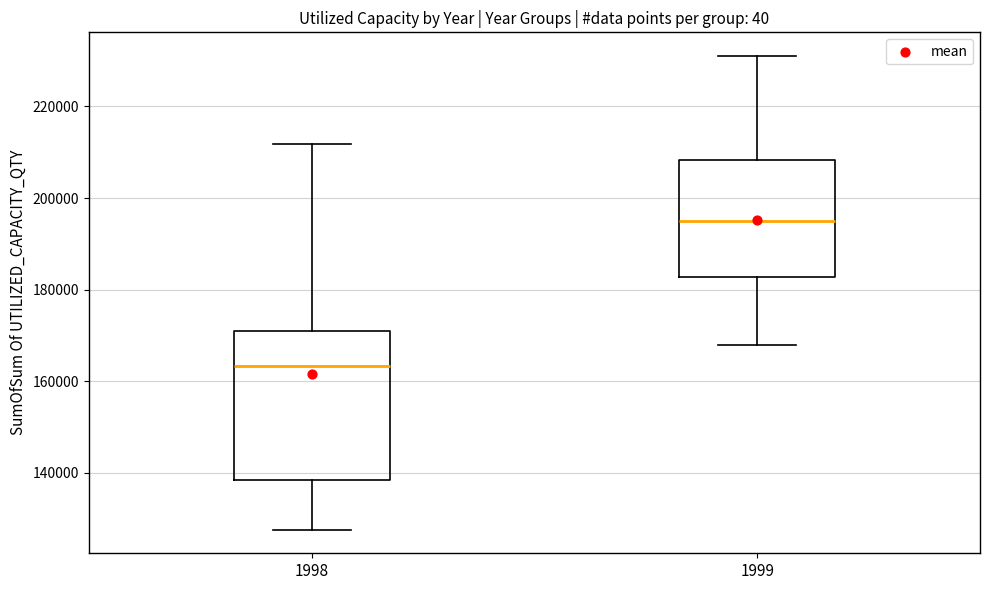

Comparing the boxes themselves (not the whiskers), which one is the tallest?

1998